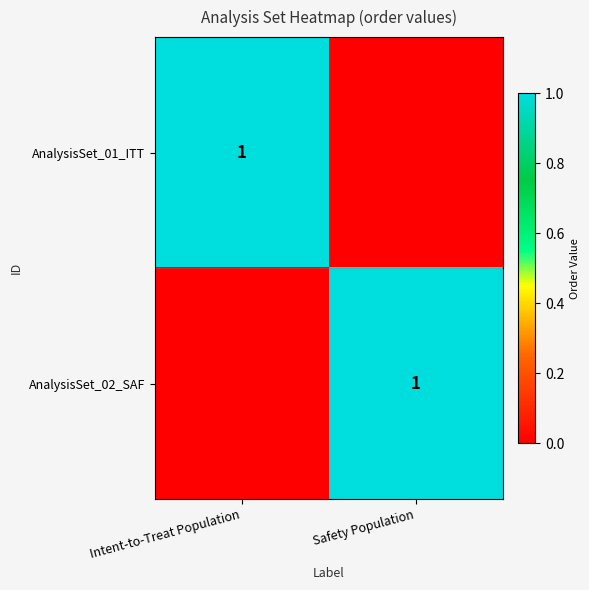

The AnalysisSet_01_ITT series shows 1 at Intent-to-Treat Population. True or false?

True